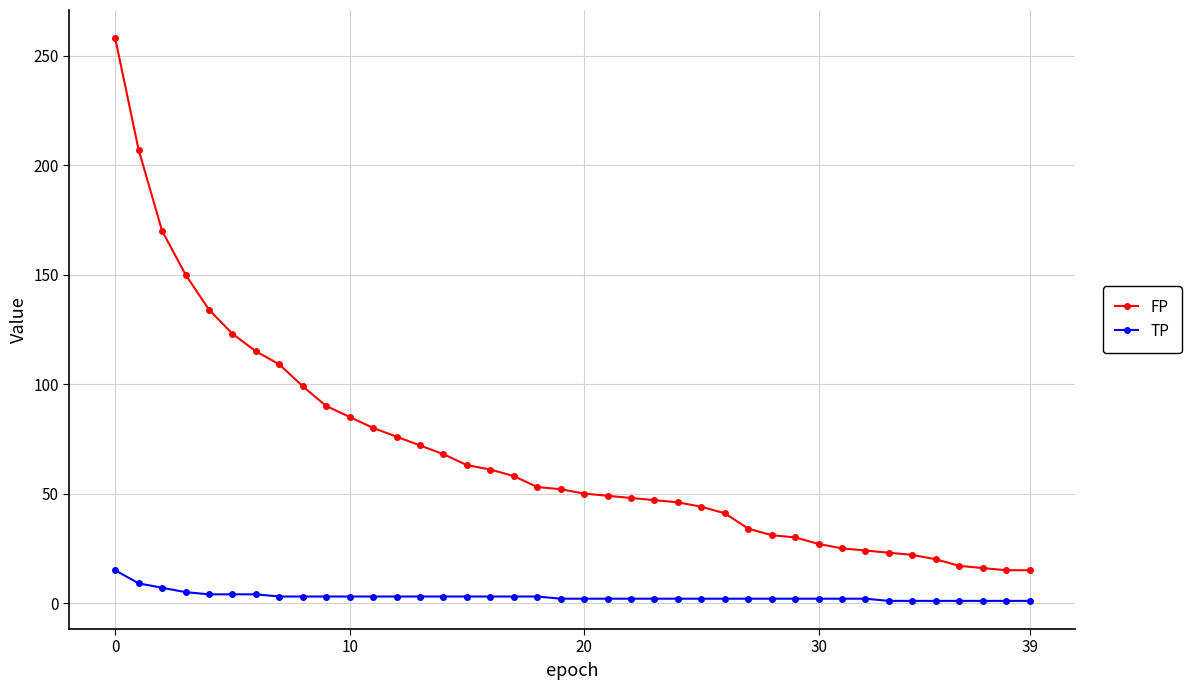

Rank the series by their maximum value, from lowest to highest.

TP, FP